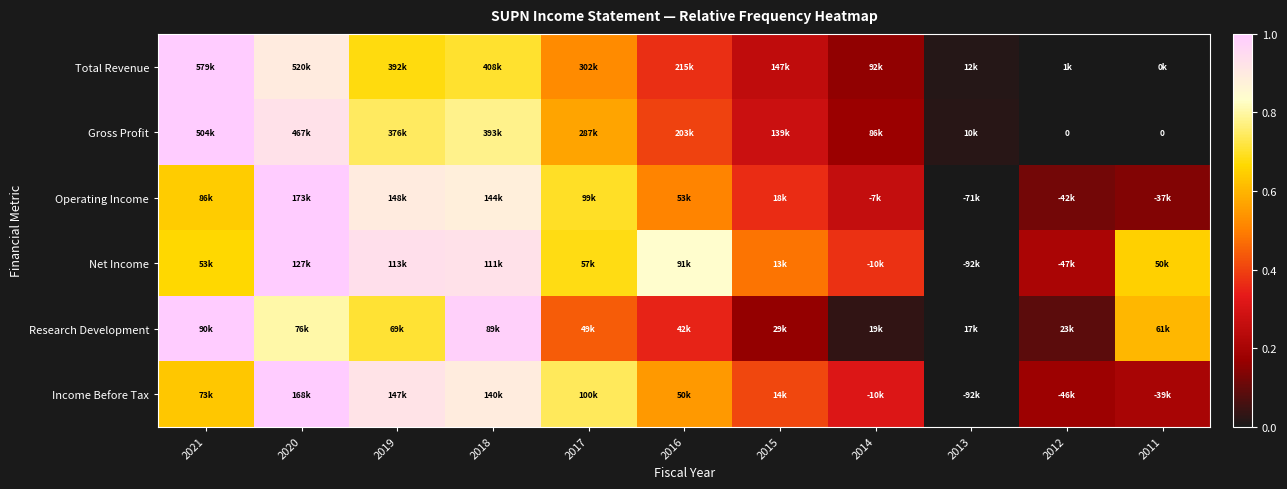

Which series has the widest spread of values?

Total Revenue